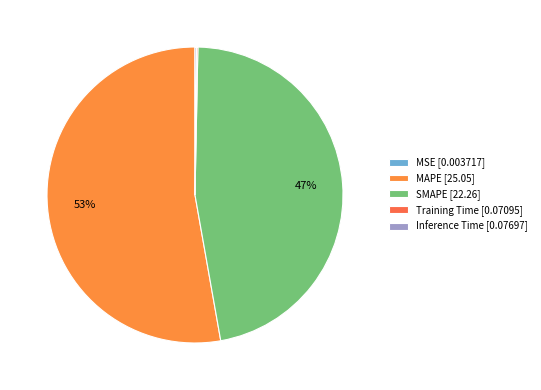

How many slices are in this pie chart?

5